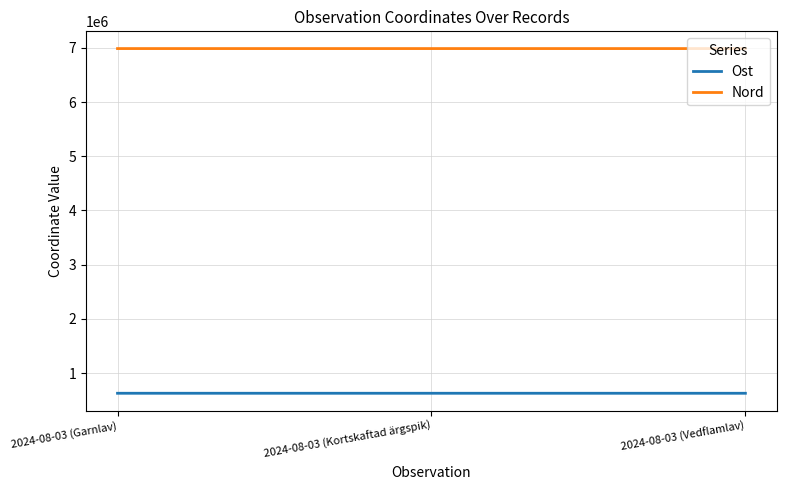

At how many categories does at least one series exceed 5706715?

3